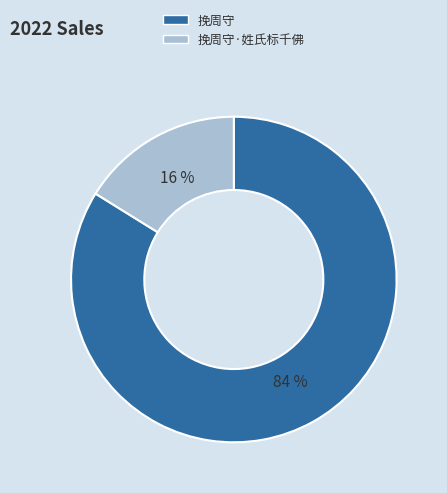

How many slices are in this pie chart?

2